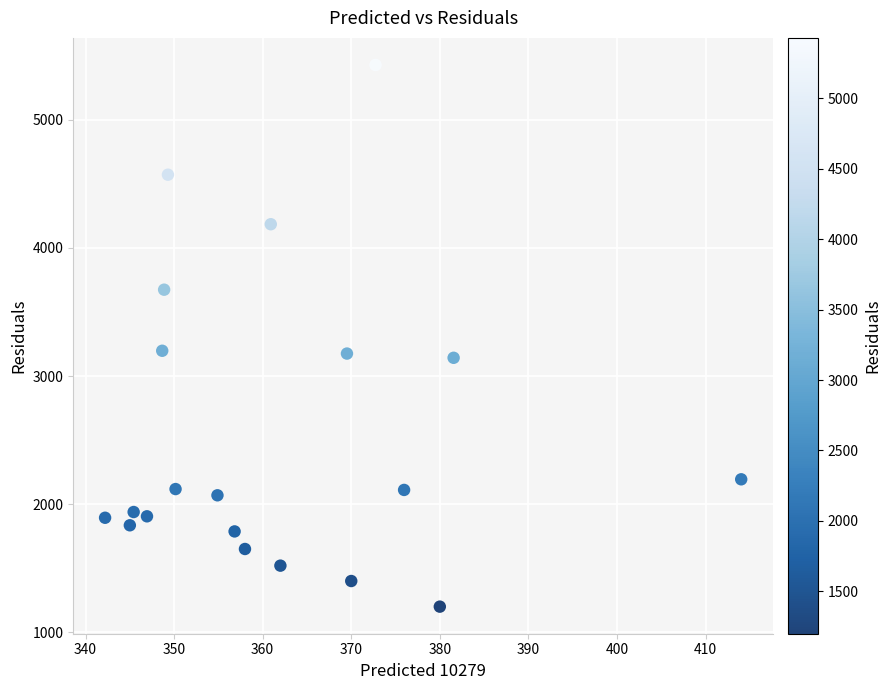

What is the range of Y values (max minus min)?

4228.3